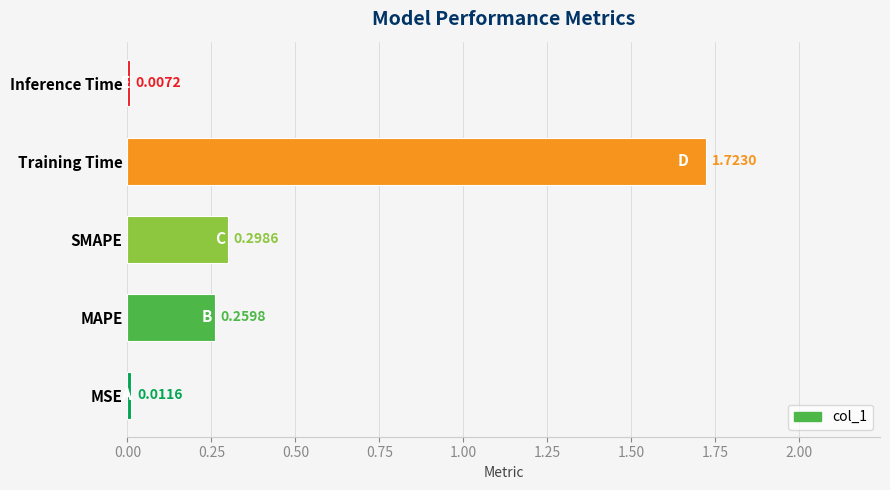

Are the bars grouped side by side (vs. stacked)?

No